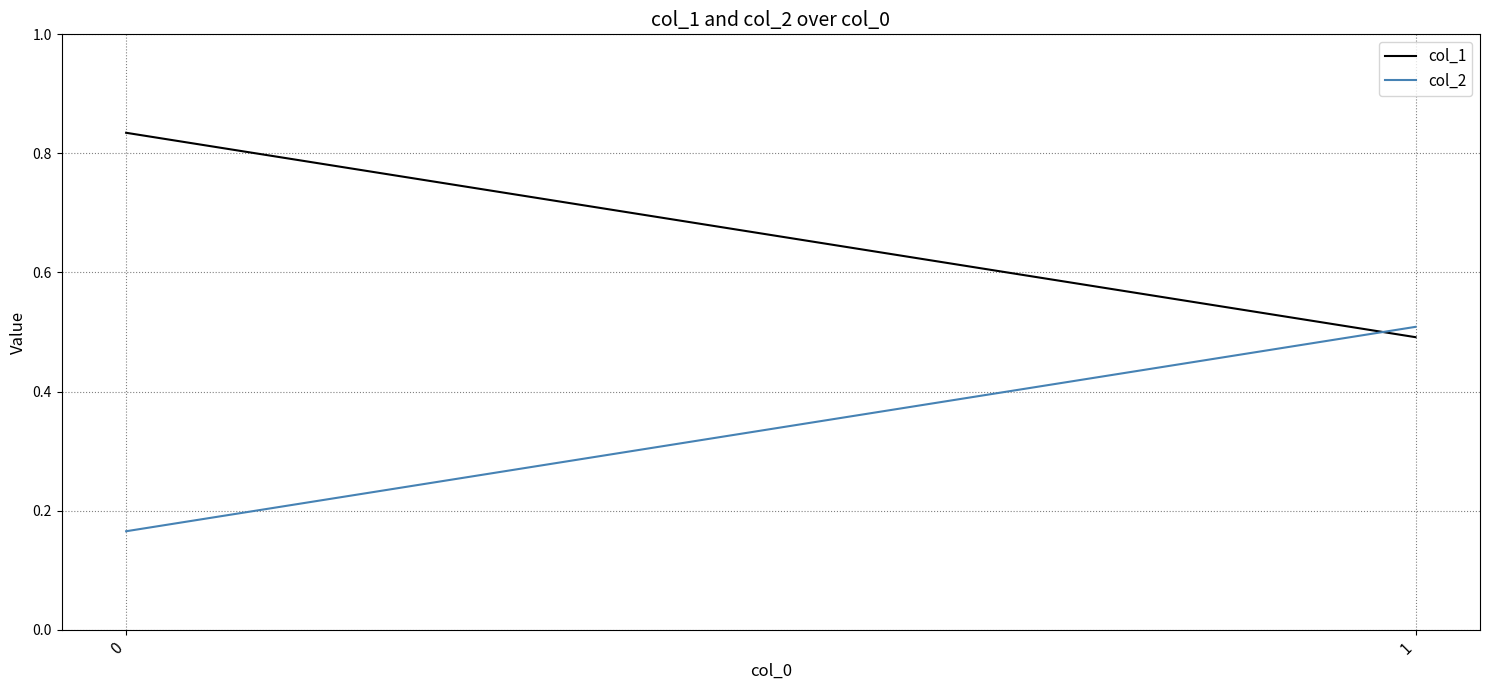

Reading left to right, transcribe all the data shown in this chart.

col_1: 0.8	0.5
col_2: 0.2	0.5